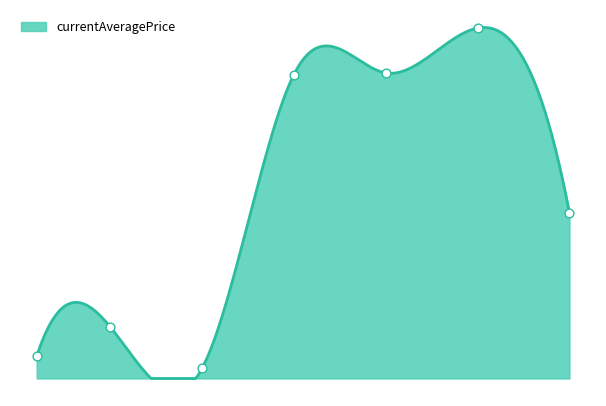

Between 10 and 25, which is larger?

25